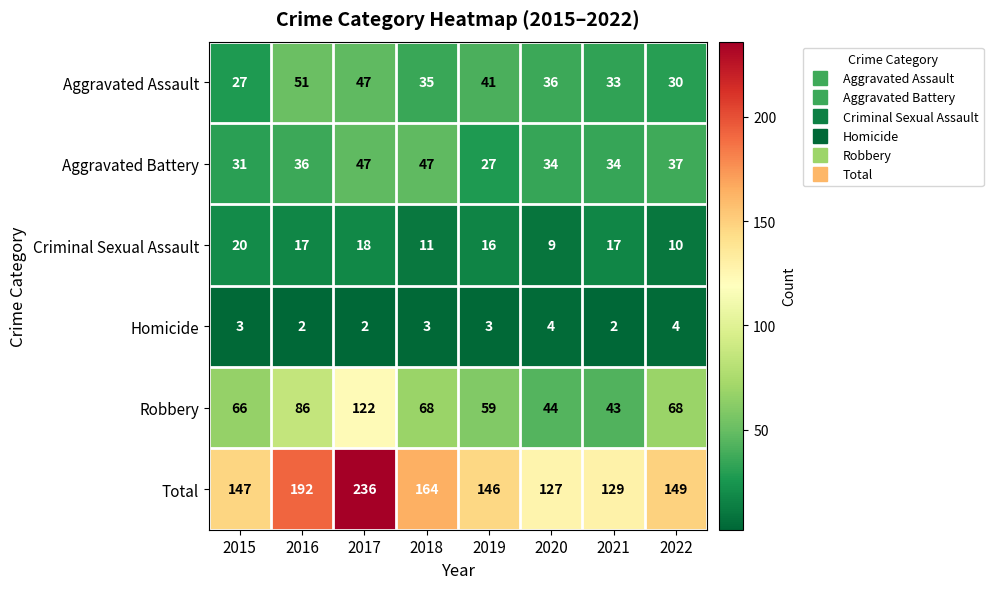

How many data points does each series have?

8